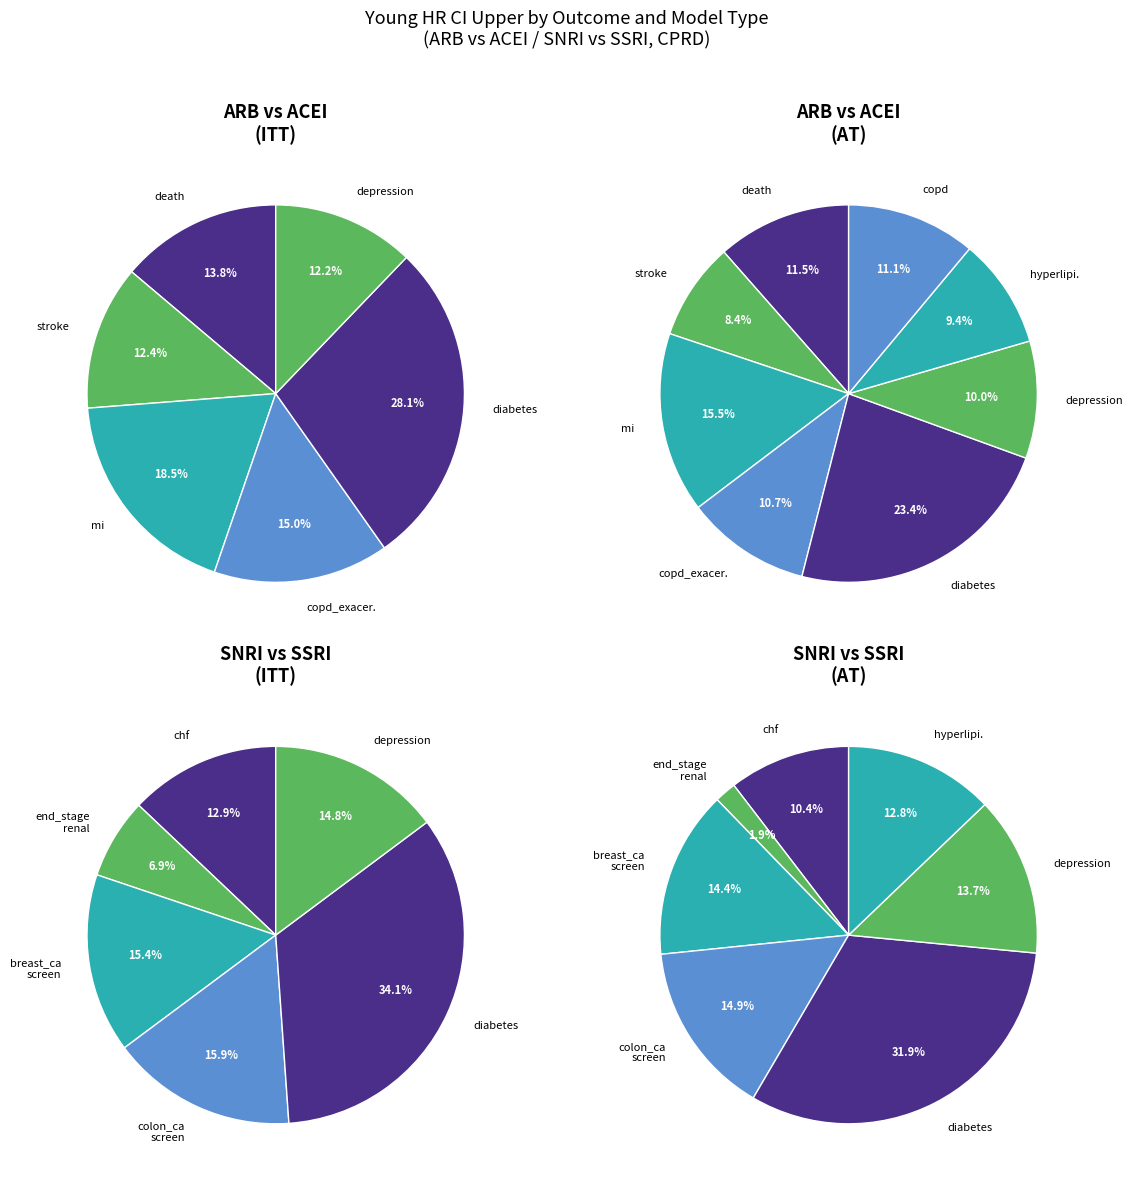

Is there any slice that represents more than half of the pie?

No